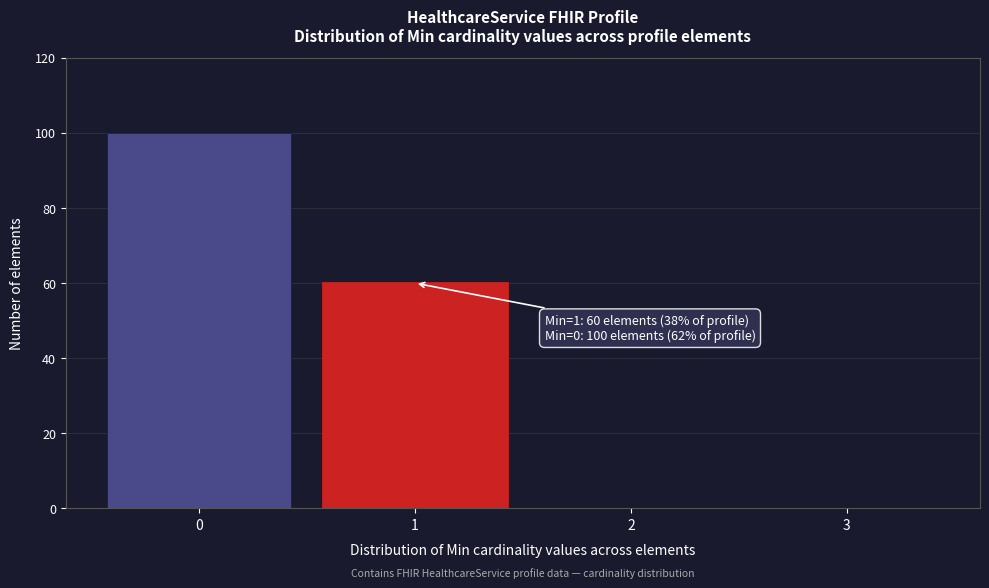

Over which range of the x-axis is the bar tallest?

-0.5 to 0.5